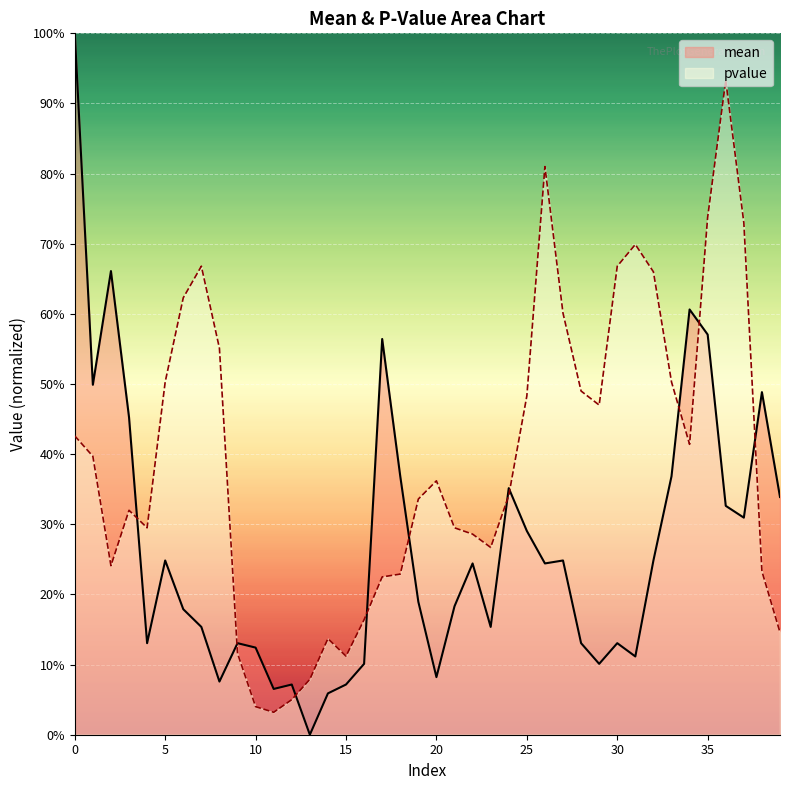

List the series in order of their overall mean, highest first.

pvalue, mean